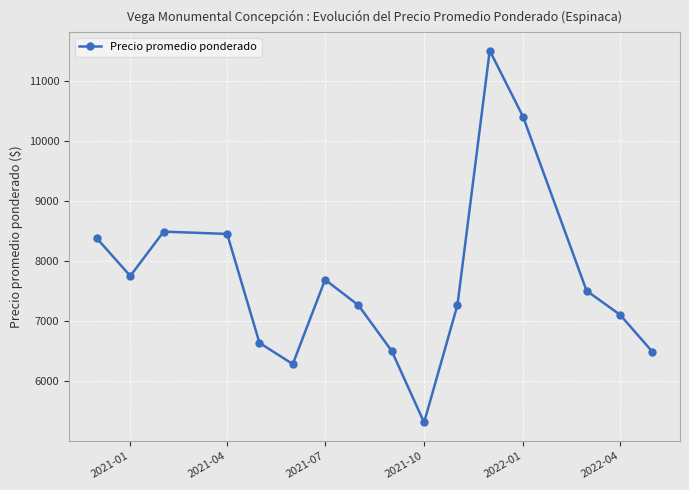

What is the value of the 5th point from the left?

6637.5